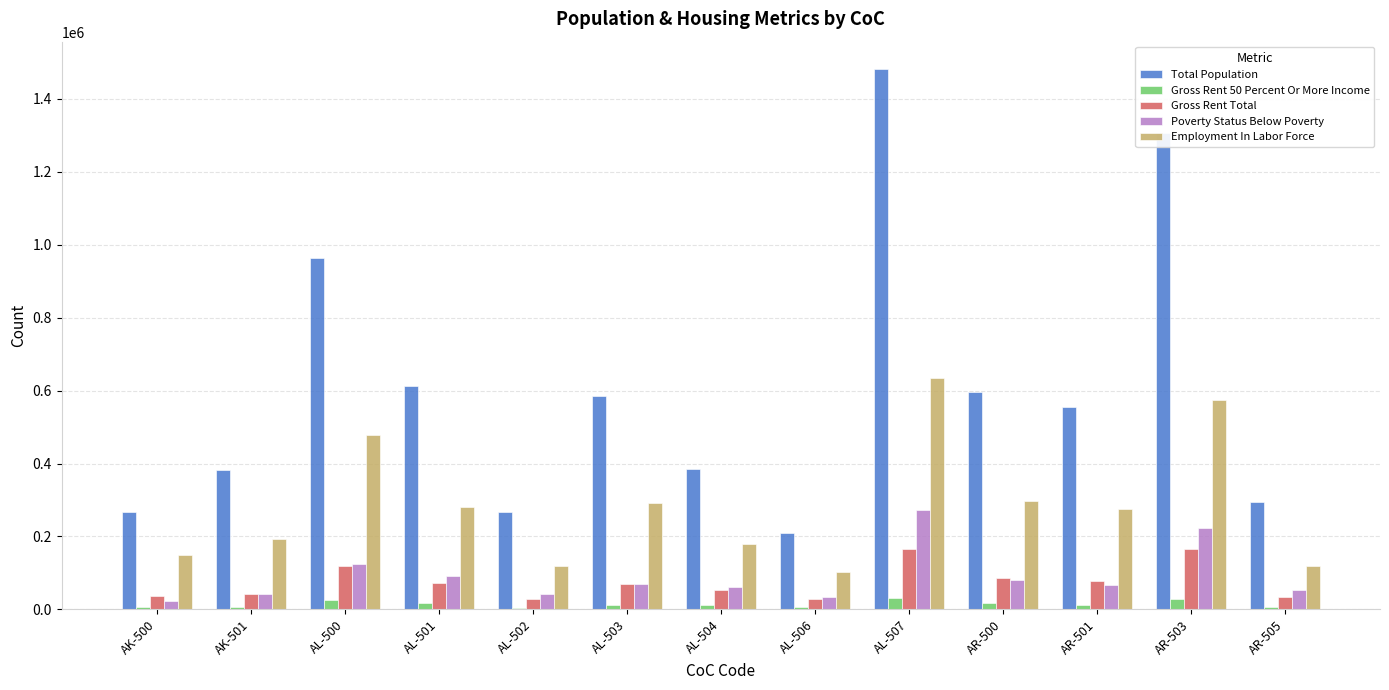

What is the maximum value shown in the chart?

1482122